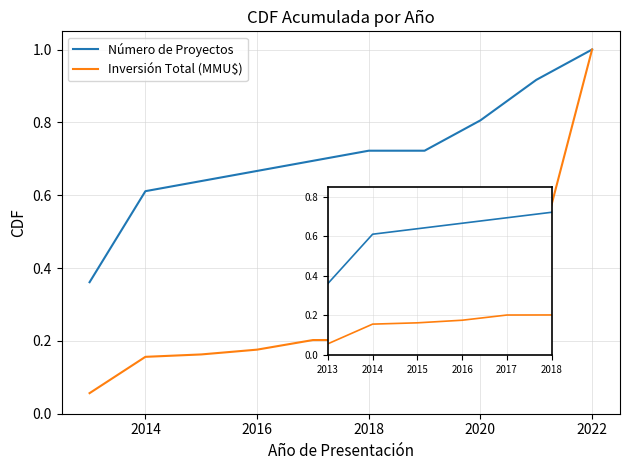

Does the chart have visible grid lines?

Yes